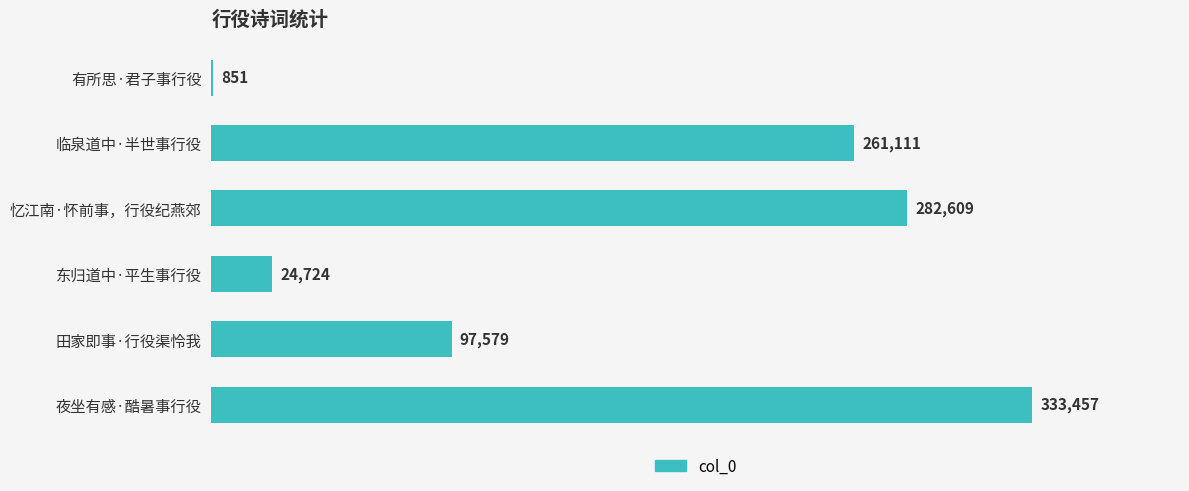

True or false: the data shows 851 at 有所思·君子事行役.

True